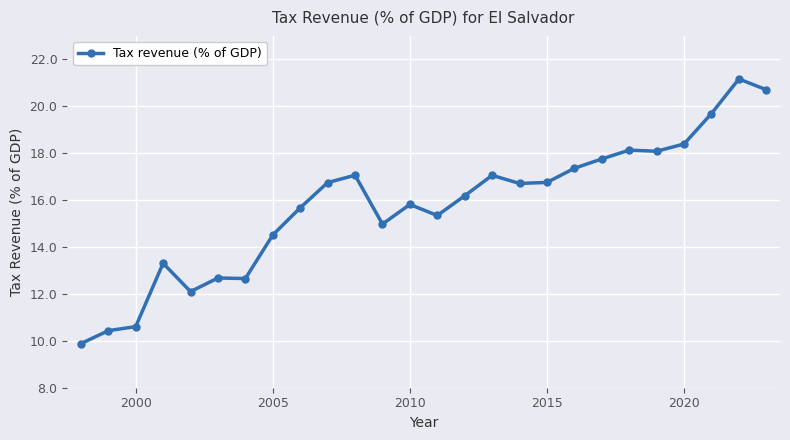

What is the value of the 8th point from the left?

14.5